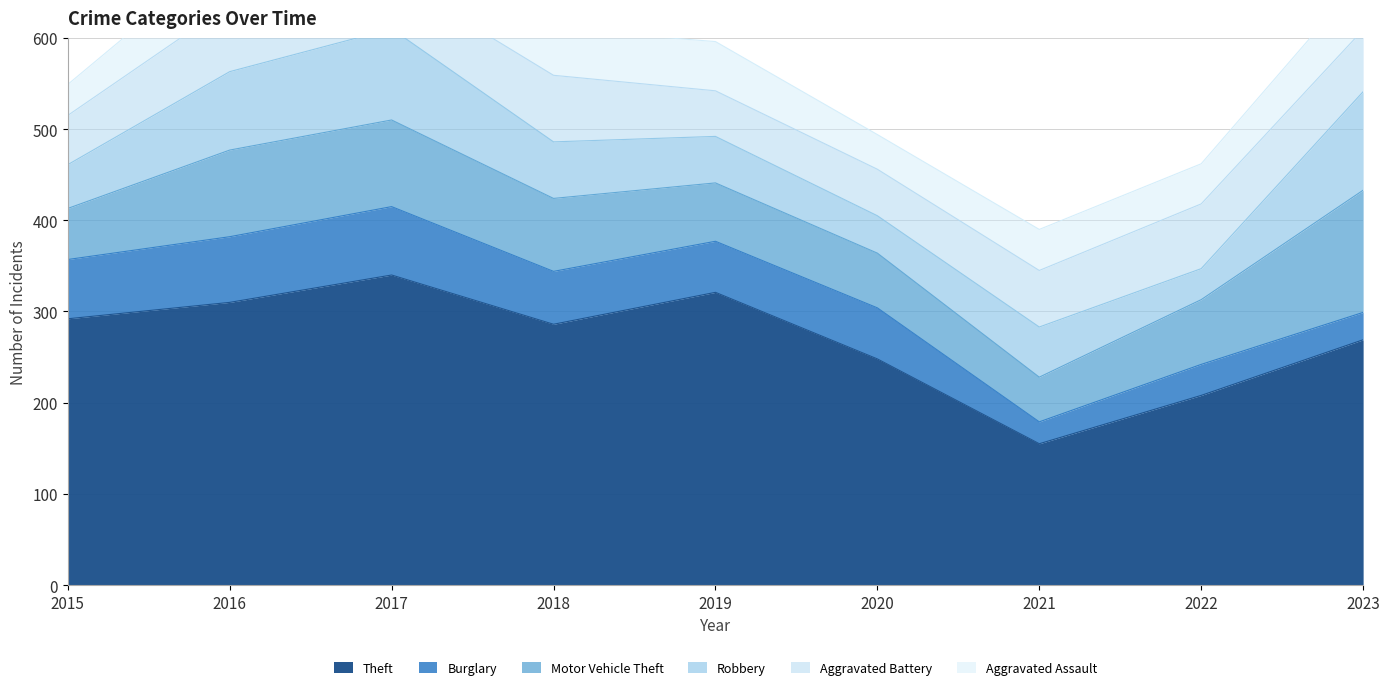

True or false: Motor Vehicle Theft has more than 2 interior local peaks.

False